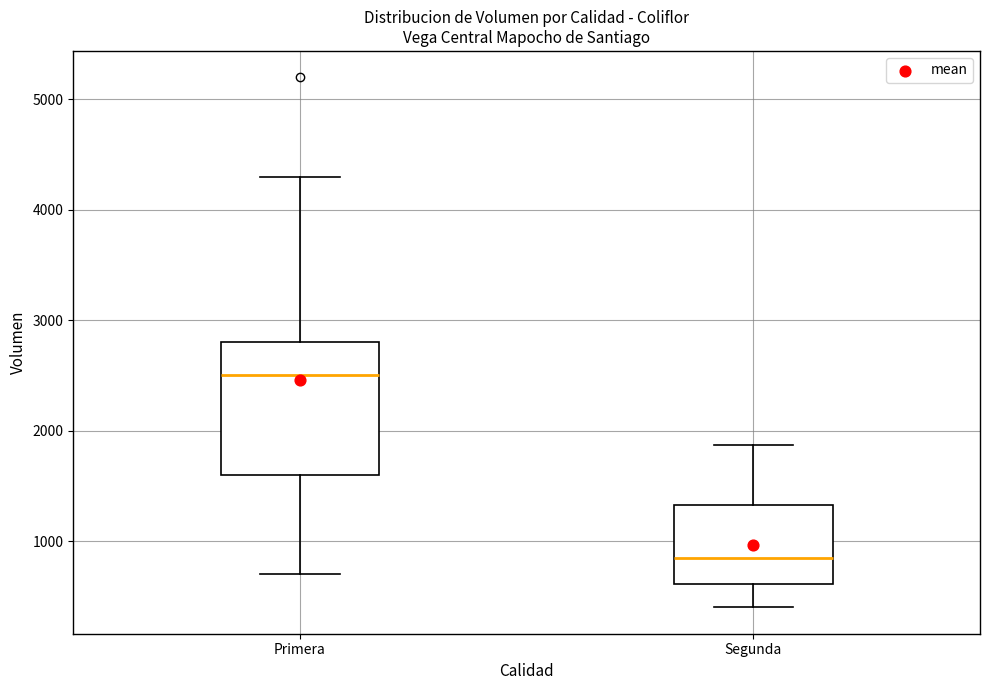

Reading left to right, transcribe this box plot: for each box, give where its median line is, the range the box spans, and where its two whiskers end, as read against the y-axis. The values are not printed on the chart, so give them approximately, as read against the axis.

Primera: median 2500, box 1600 to 2800, whiskers 700 to 4300
Segunda: median 900, box 600 to 1300, whiskers 400 to 1900